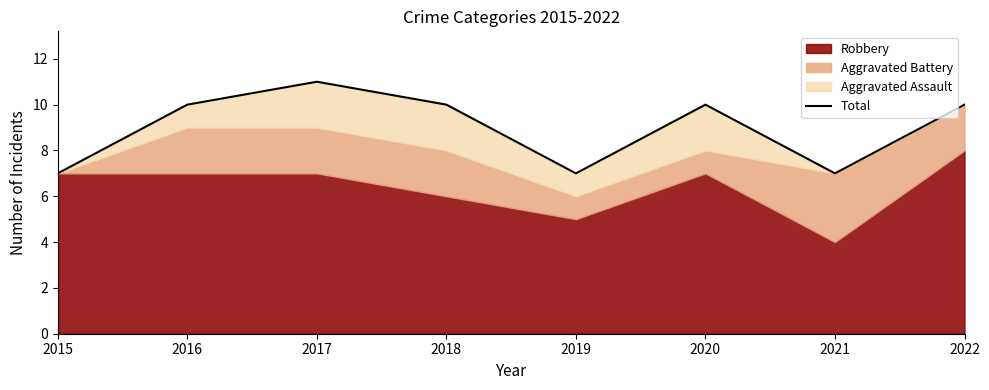

Rank the categories by value from lowest to highest.

2015, 2019, 2021, 2016, 2018, 2020, 2022, 2017